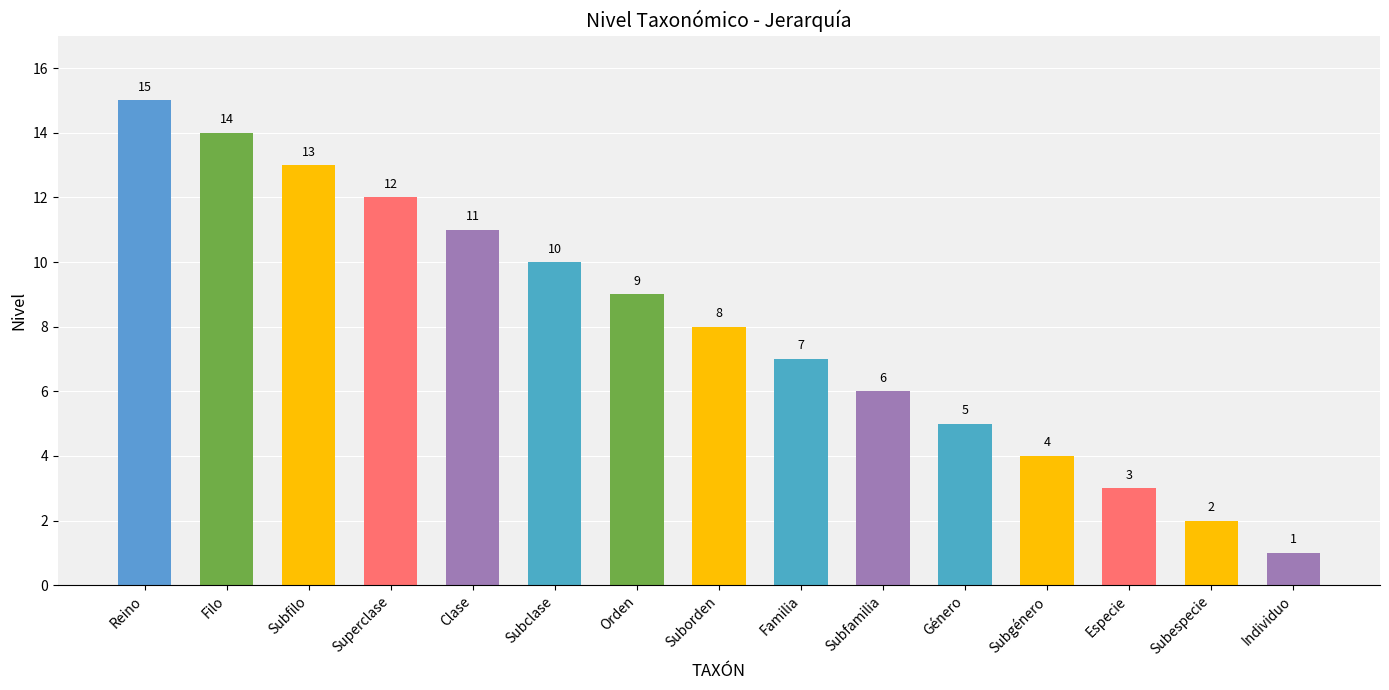

True or false: the data shows 2 at Subgénero.

False